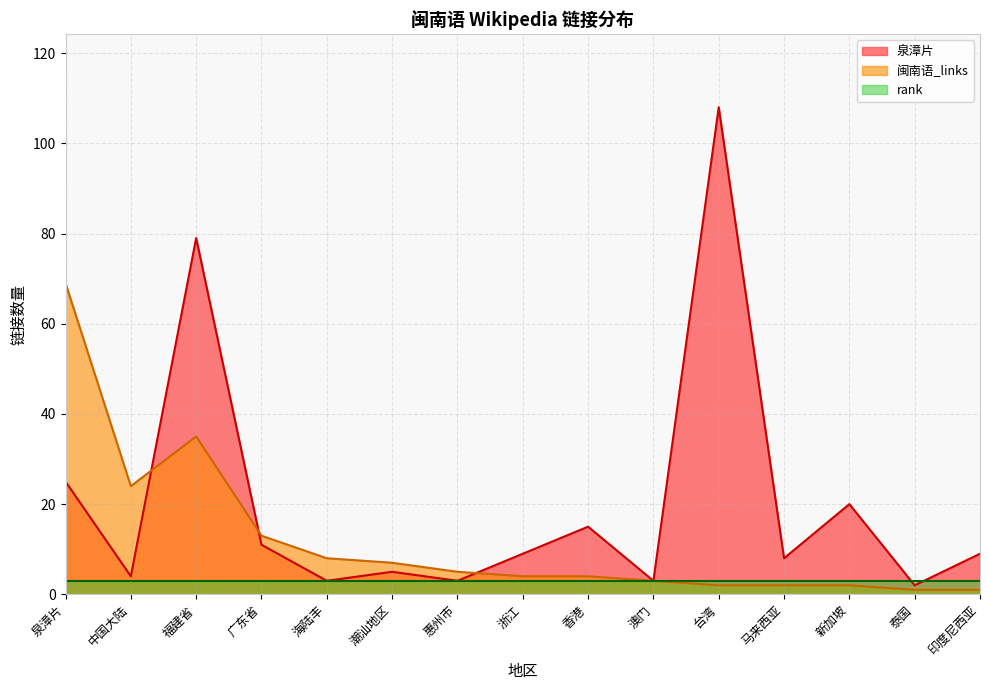

Where is the first local minimum for 泉漳片?

中国大陆